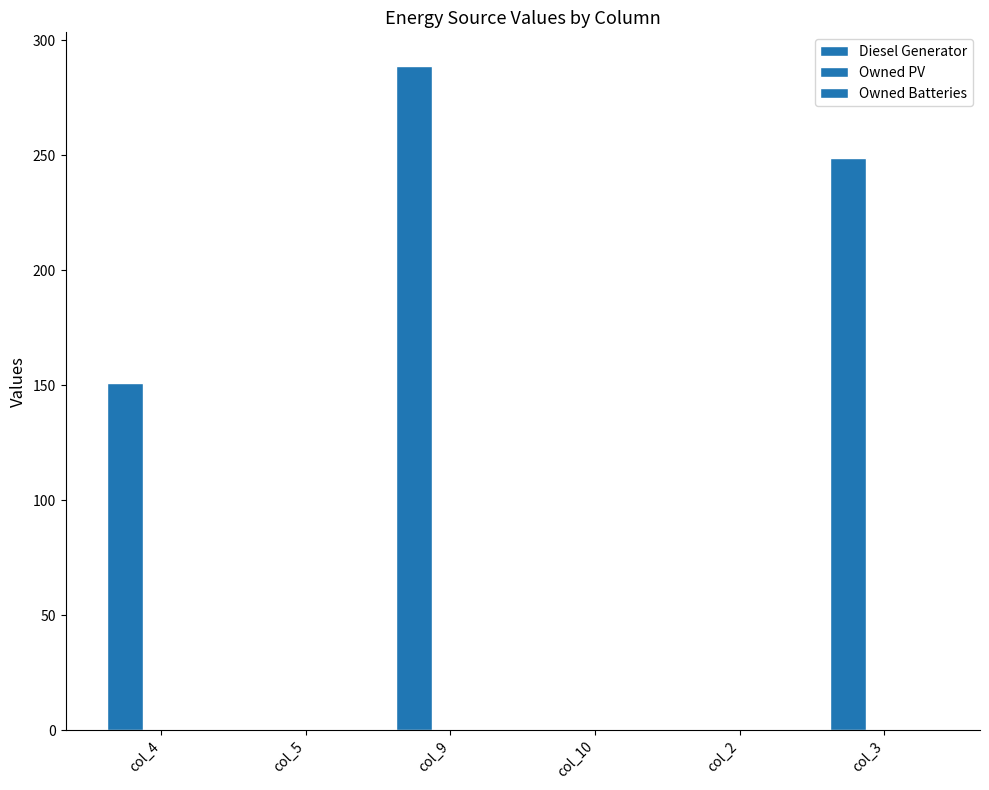

How many series are shown in this chart?

1